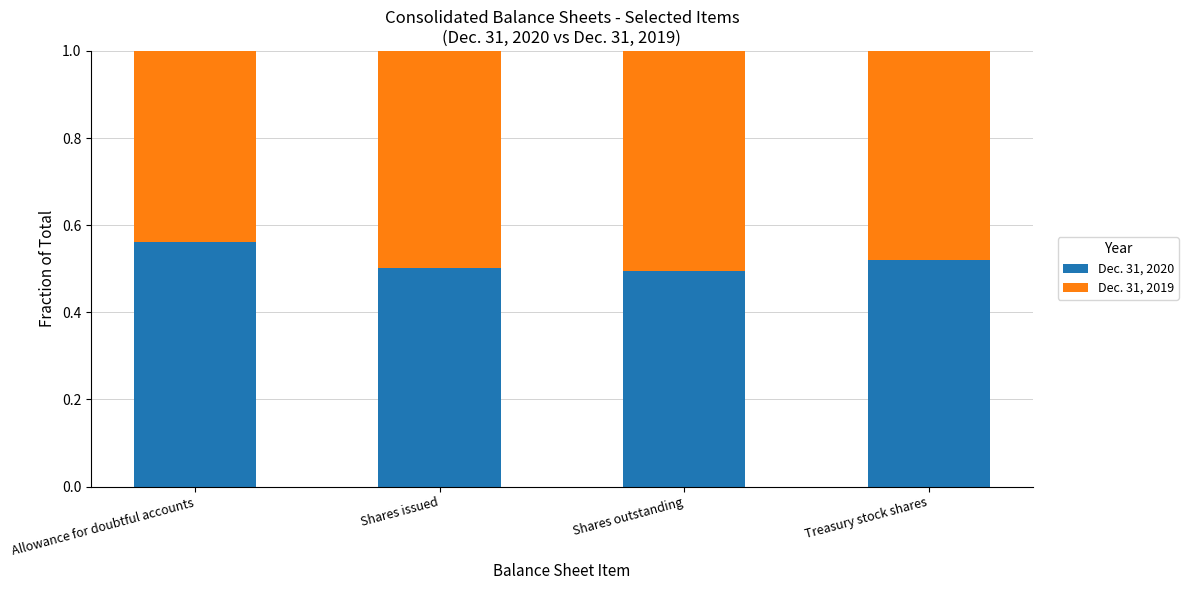

What is the sum of the Dec. 31, 2020 values at Treasury stock shares and Allowance for doubtful accounts?

1.1